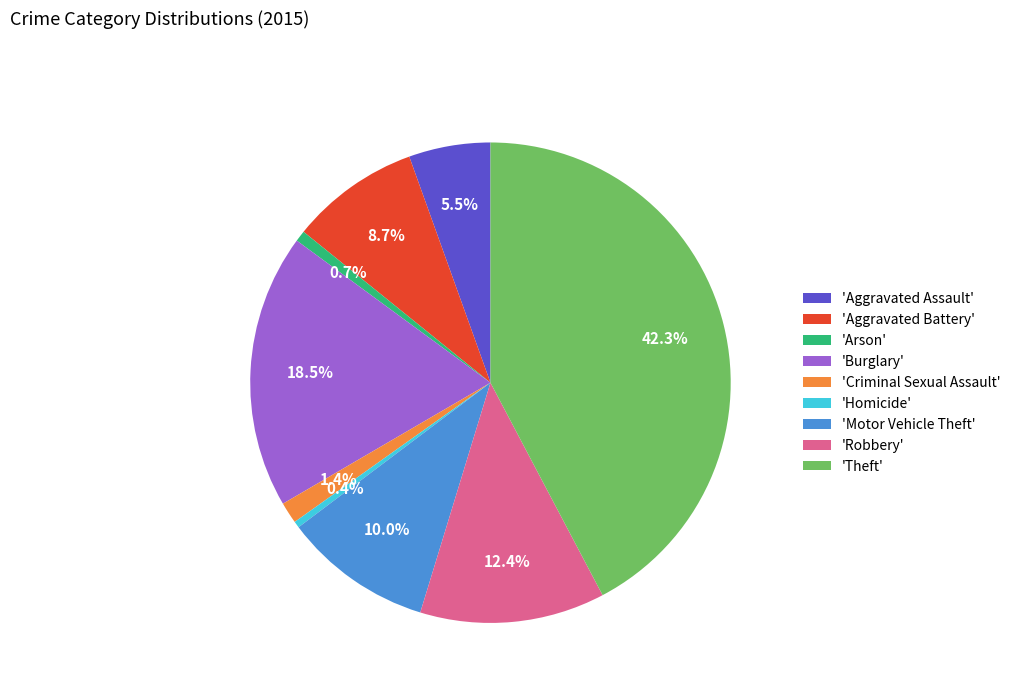

What is the total percentage of 'Theft' and 'Homicide'?

42.7%